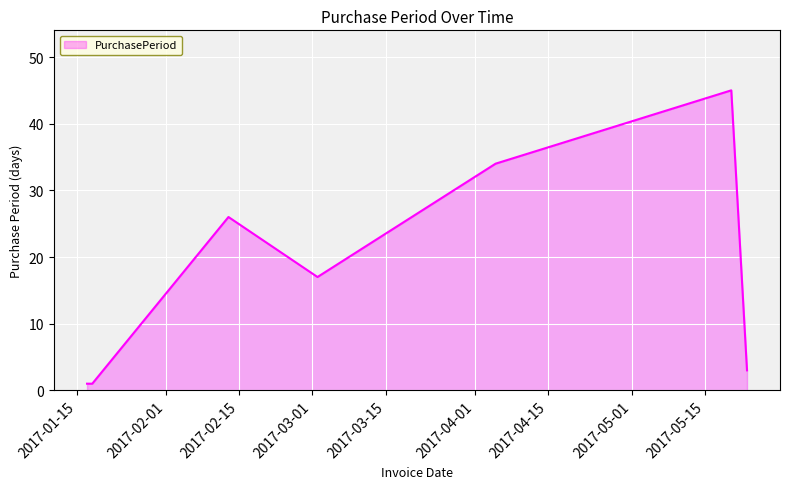

What is the greatest value displayed?

45